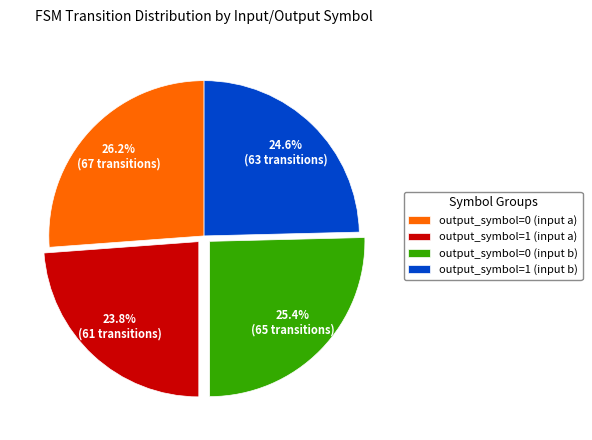

Count the number of slices in the pie.

4